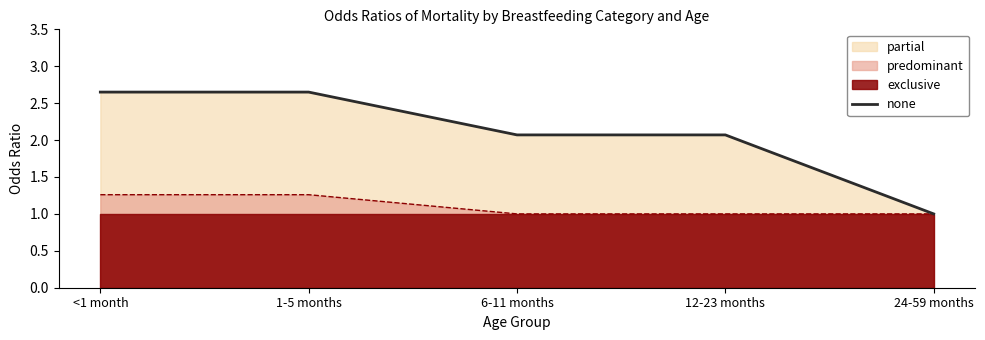

What is the approximate value at <1 month?

2.6